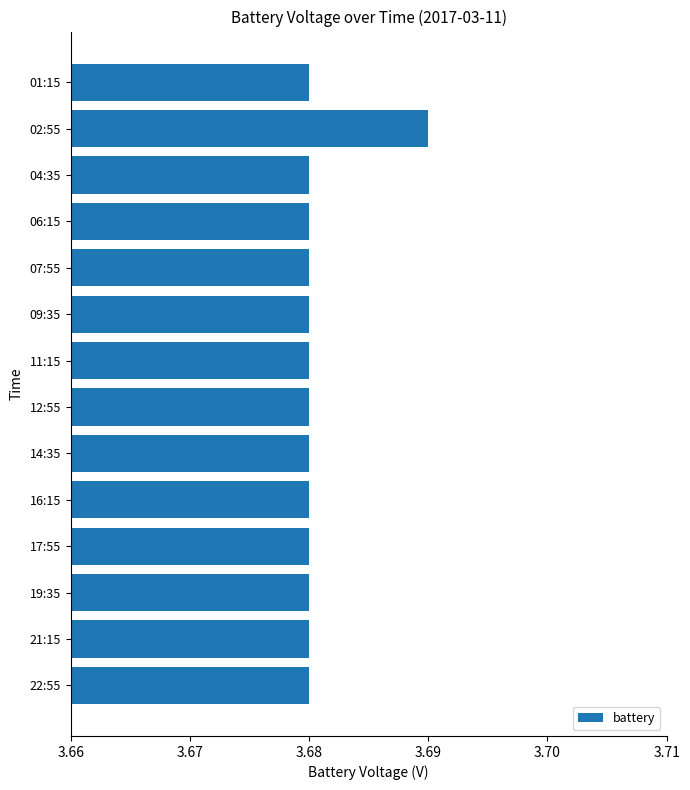

What is the ratio of the value at 01:15 to the value at 14:35?

1.0